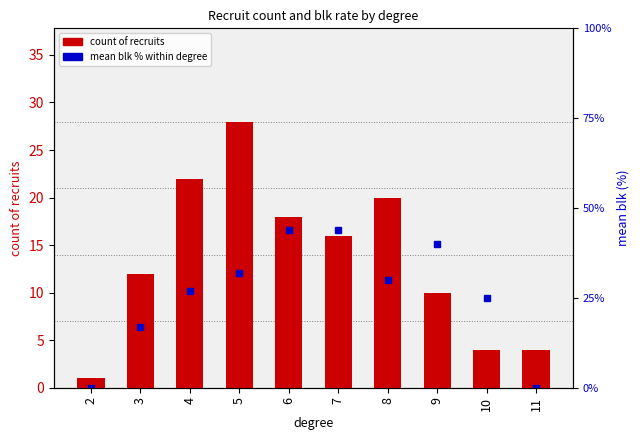

Is it true that mean blk % within degree equals 0 at 11?

True